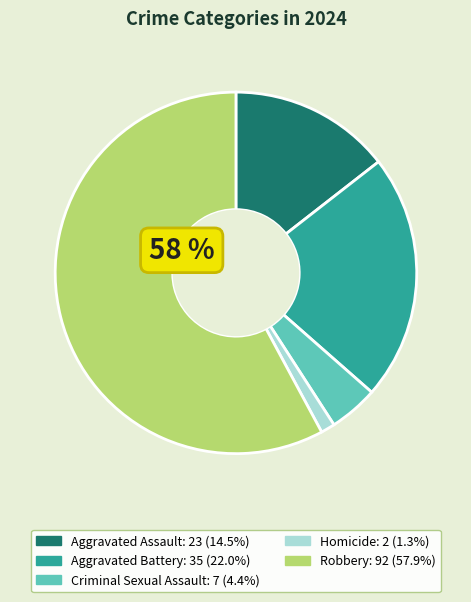

Count the number of slices in the pie.

5